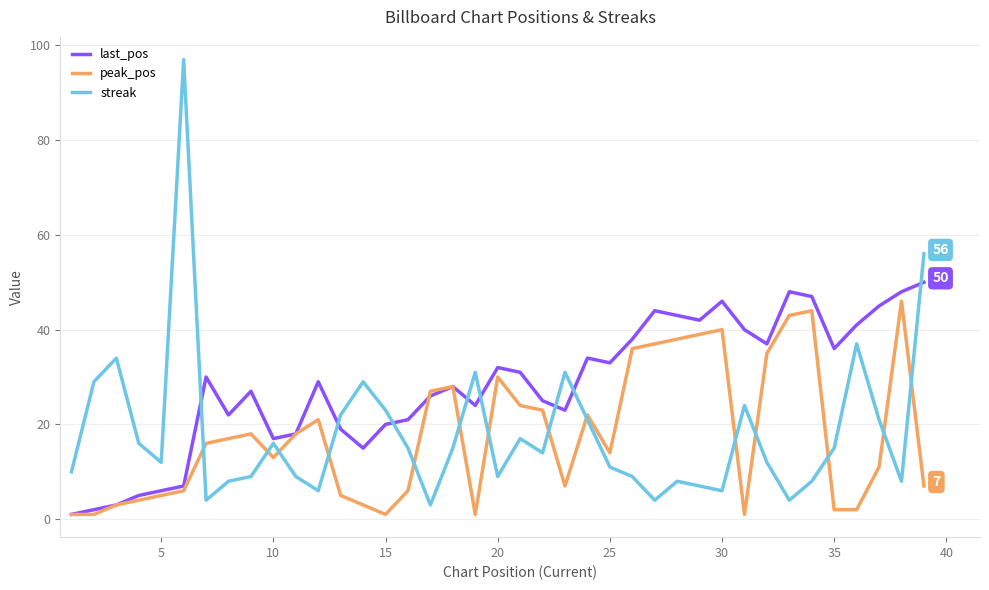

Which series has the widest spread of values?

streak